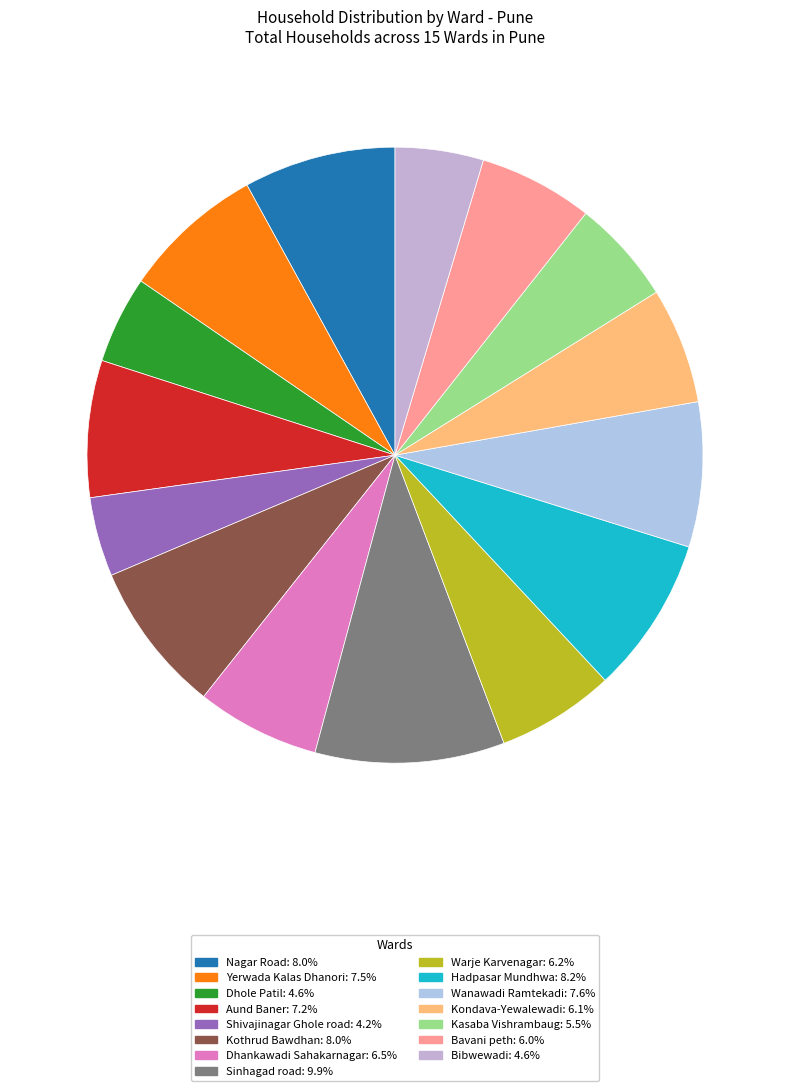

Does Dhole Patil account for over 50% of the chart?

No